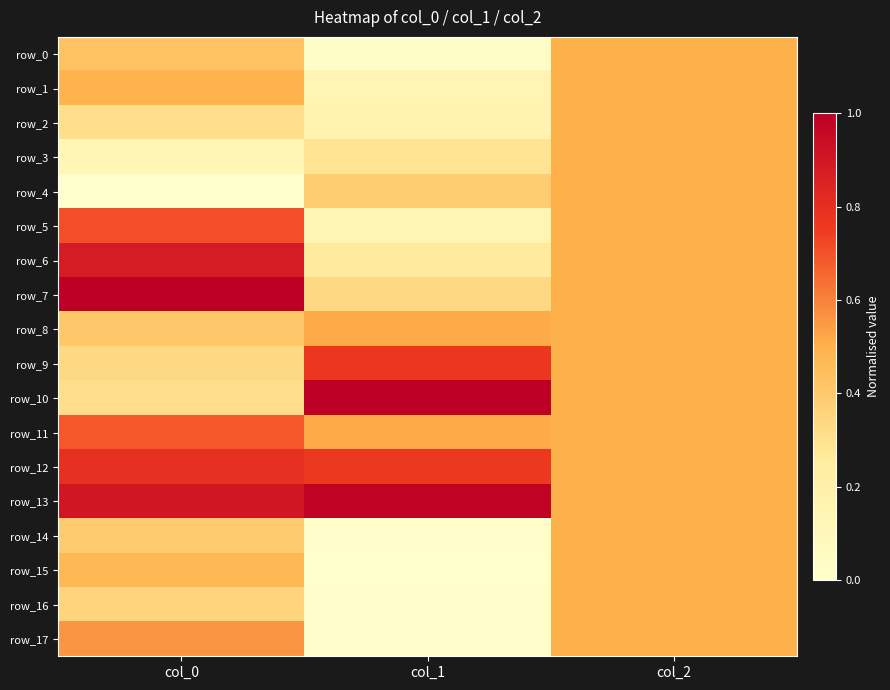

What is the difference between the maximum and second lowest values in the row_7 series?

0.5